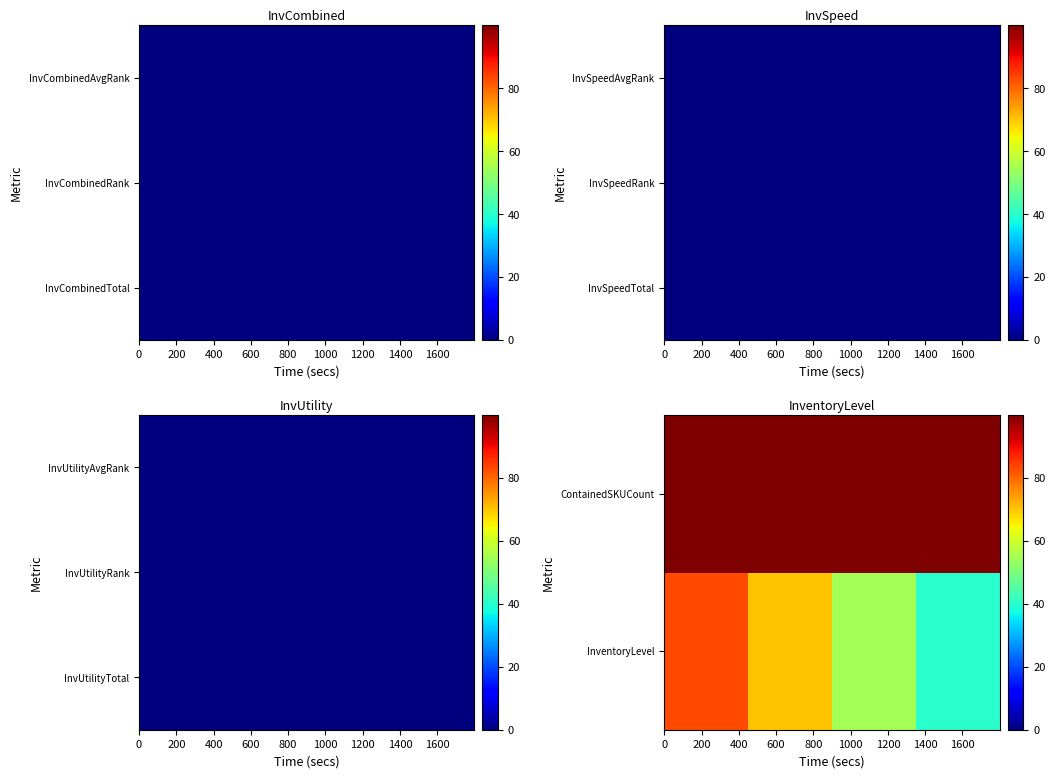

What is the maximum value shown in the chart?

100.0